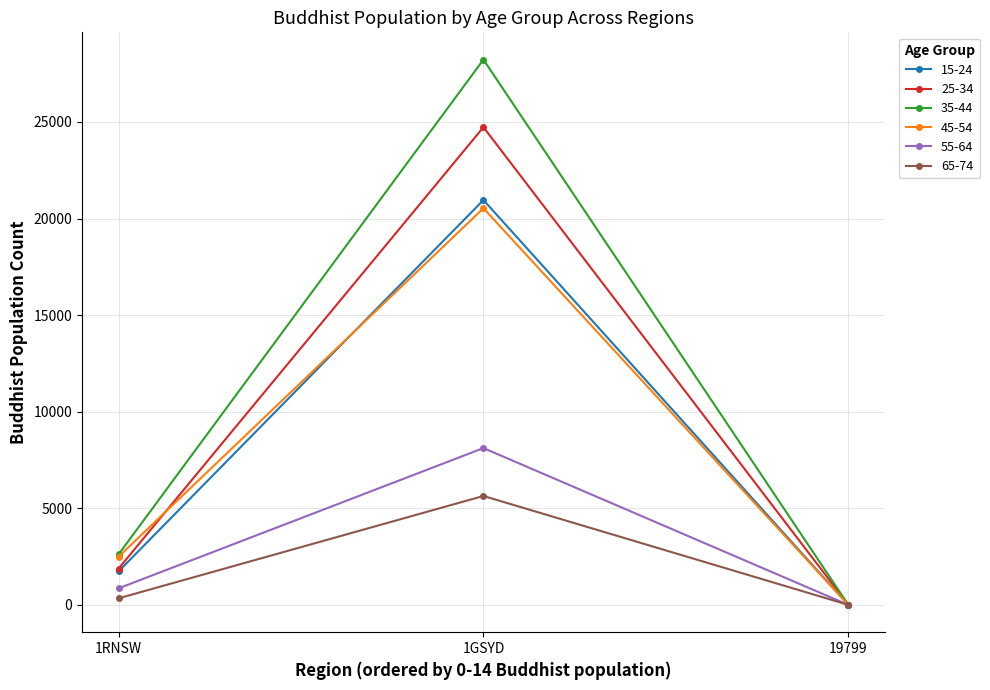

Which label corresponds to the largest value in the chart?

1GSYD